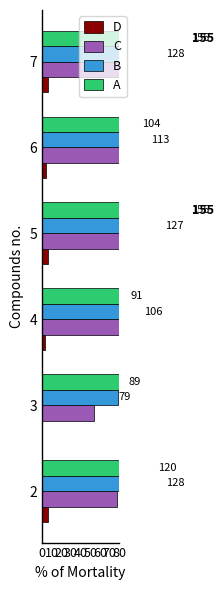

How many values in the B series exceed 84?

2